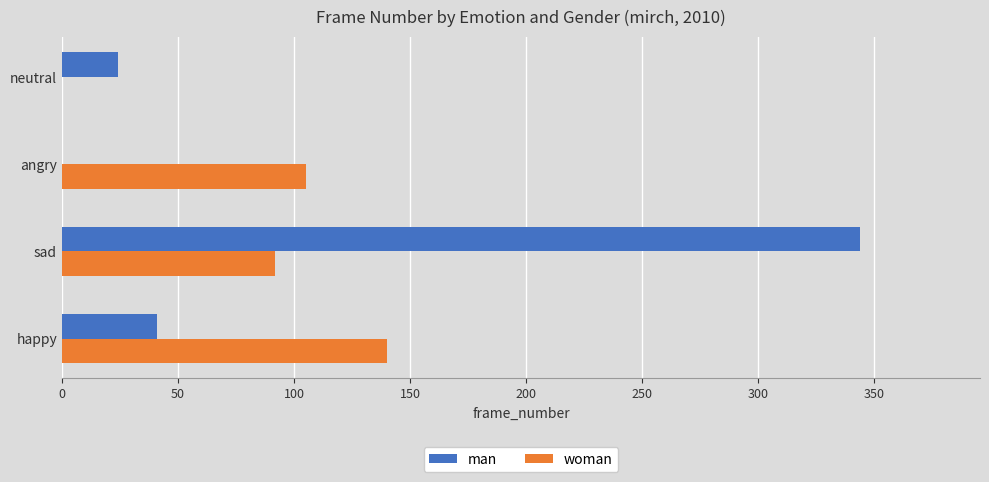

At which category is the sum across all series the highest?

sad